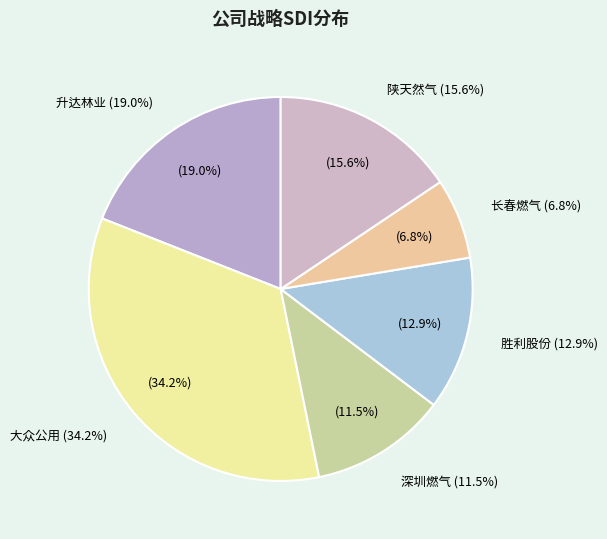

True or false: 深圳燃气 accounts for 19% of the total.

False